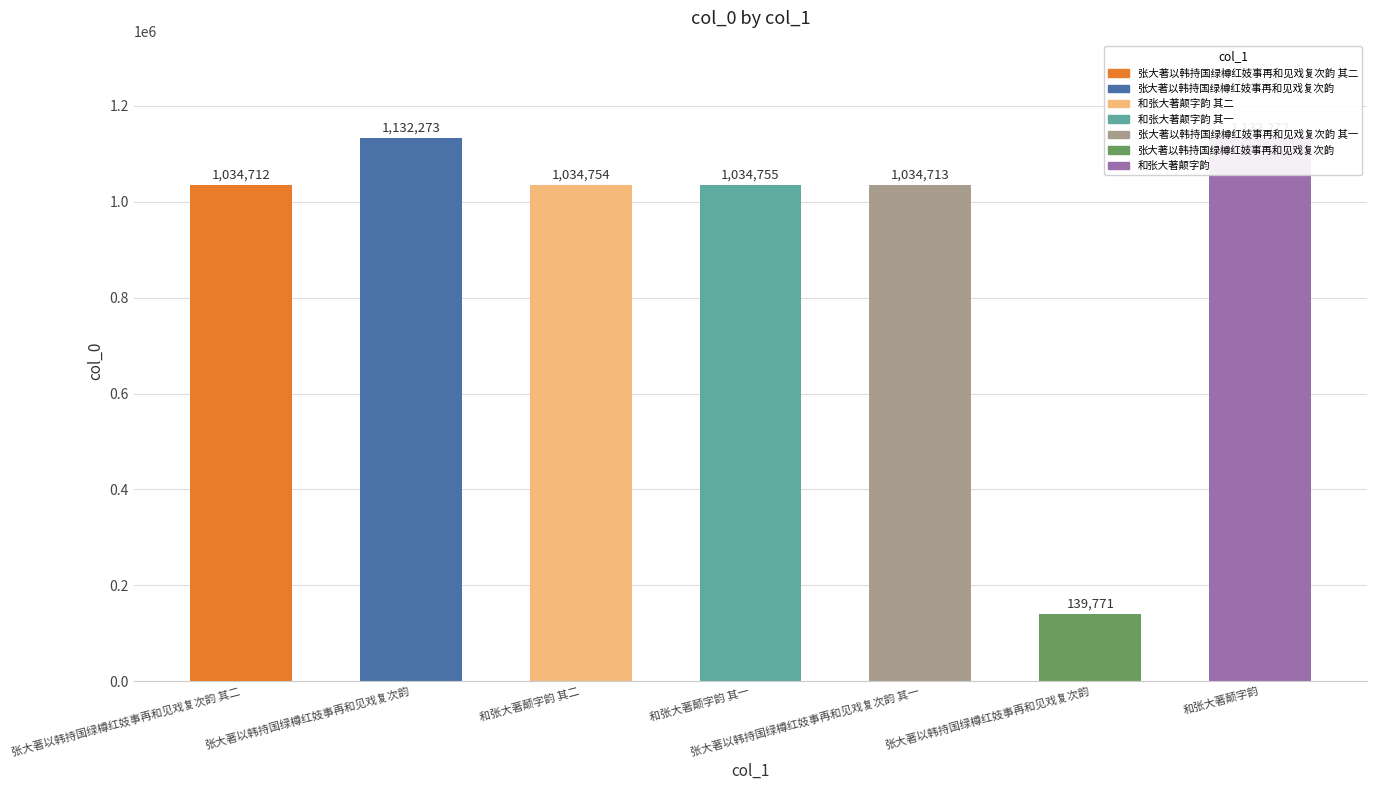

Reading left to right, transcribe all the data shown in this chart.

1034712	1132273	1034754	1034755	1034713	139771	1132272